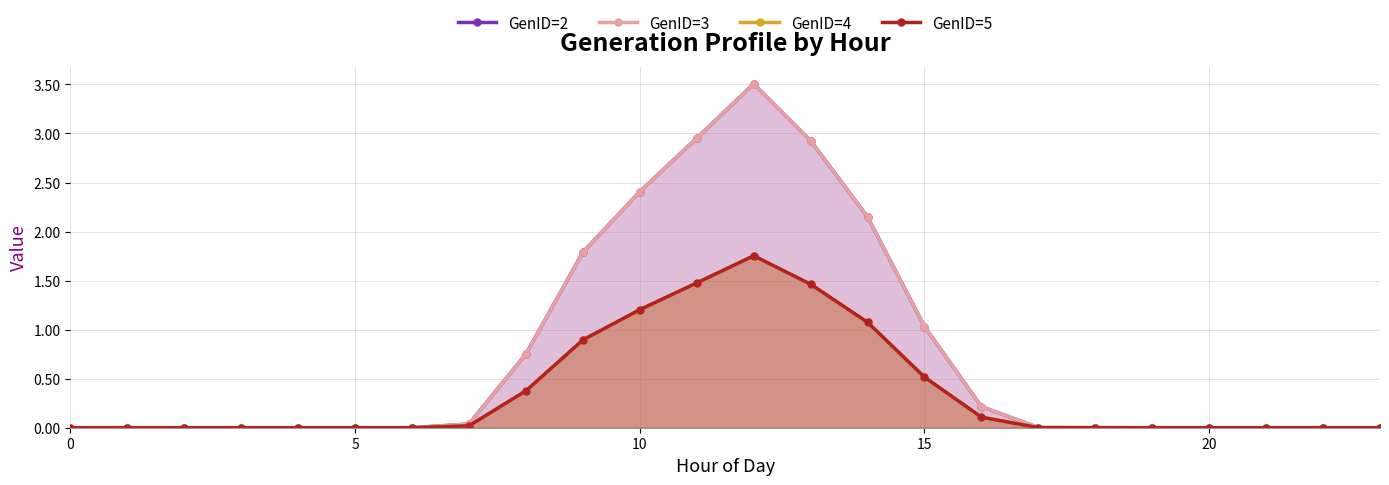

What is the difference between the second highest and second lowest values in the GenID=3 series?

3.0